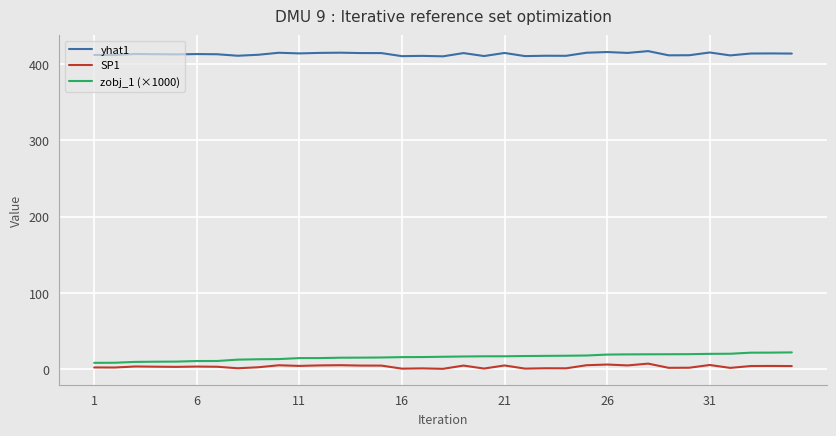

True or false: yhat1 and SP1 cross at least once.

False